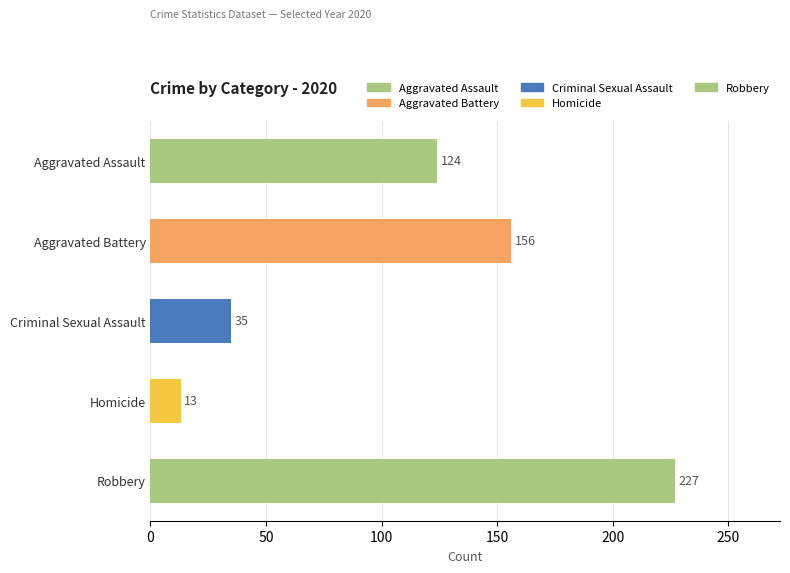

Which has a higher value, Aggravated Assault or Criminal Sexual Assault?

Aggravated Assault